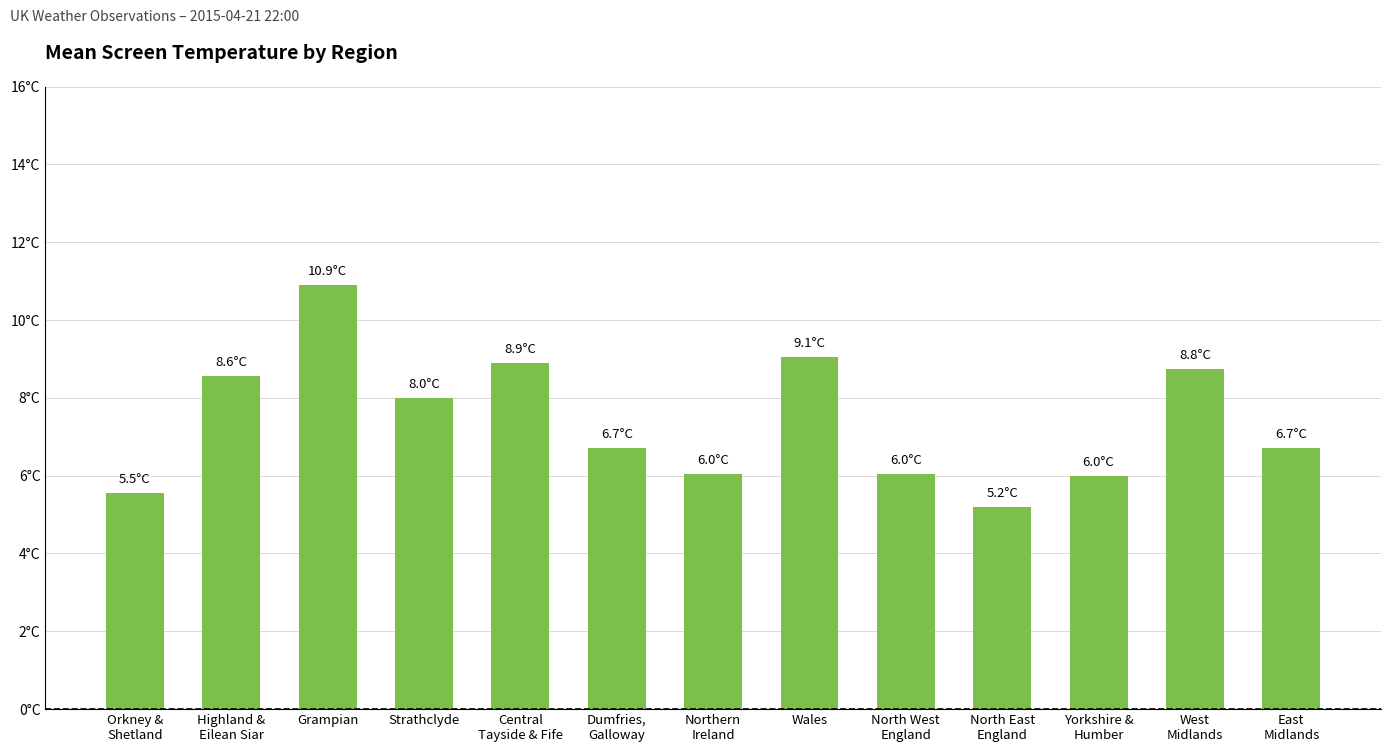

Does the chart contain any negative values?

No